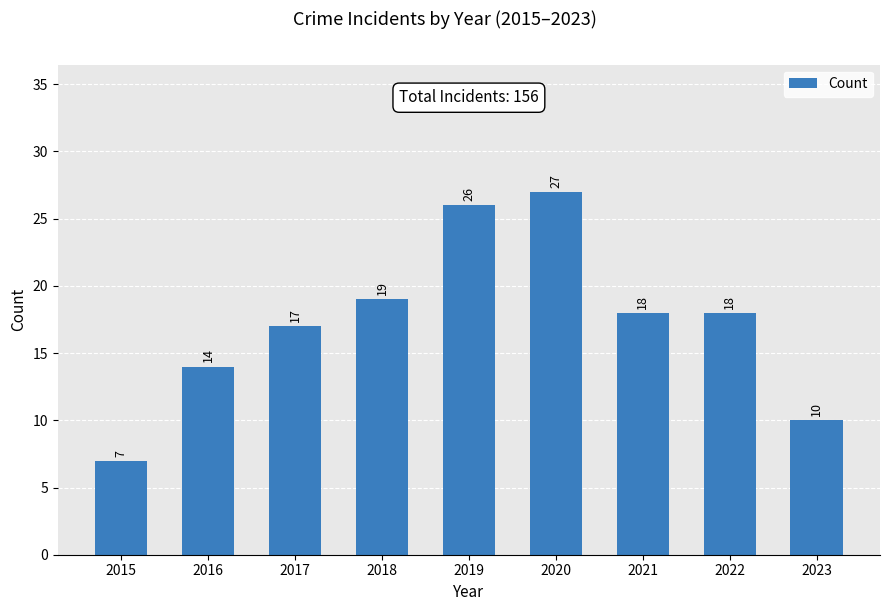

Read the value at 2016, to the nearest 5.

15